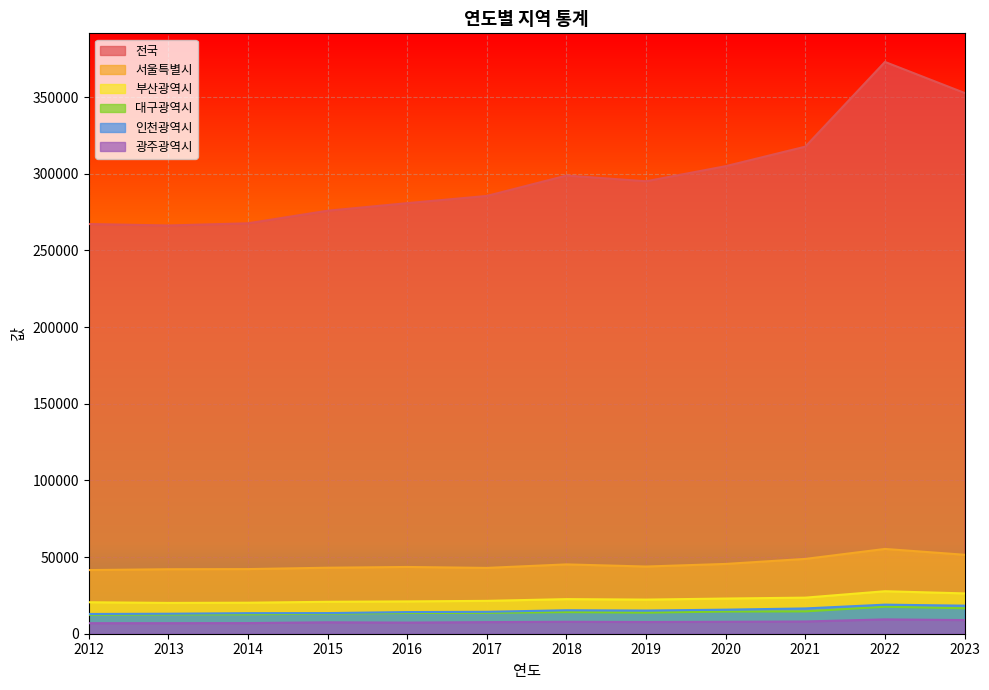

At 2019, list the series in order from largest to smallest.

전국, 서울특별시, 부산광역시, 인천광역시, 대구광역시, 광주광역시